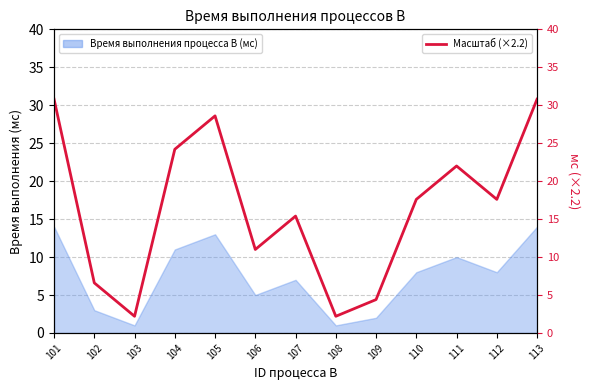

The value at 109 is 4.4. True or false?

True